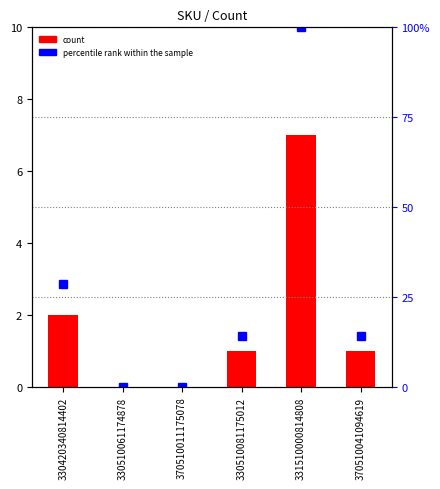

Reading left to right, extract all data points from this chart.

count: 2.0	0.0	0.0	1.0	7.0	1.0
percentile rank within the sample: 28.6	0.0	0.0	14.3	100.0	14.3